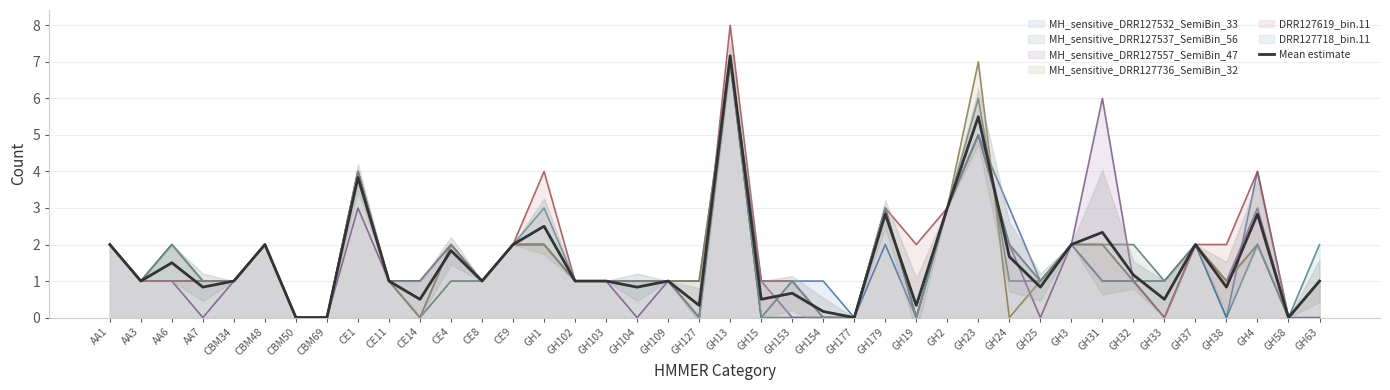

How many categories are shown in the chart?

40